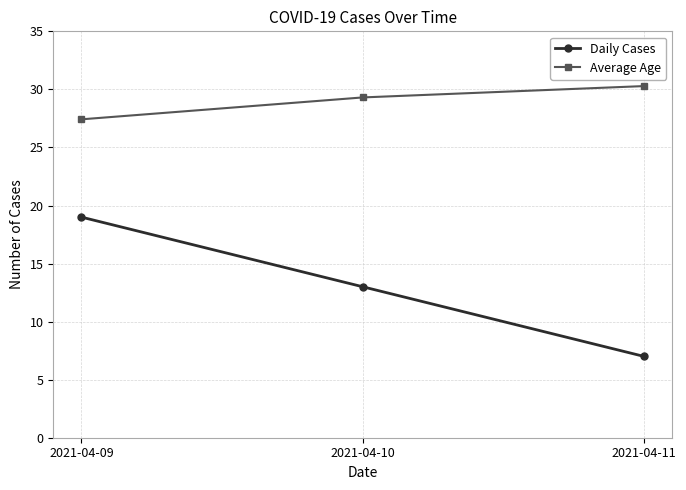

Reading left to right, list all the values displayed in this chart.

Daily Cases: 2021-04-09=19.0	2021-04-10=13.0	2021-04-11=7.0
Average Age: 2021-04-09=27.4	2021-04-10=29.3	2021-04-11=30.3